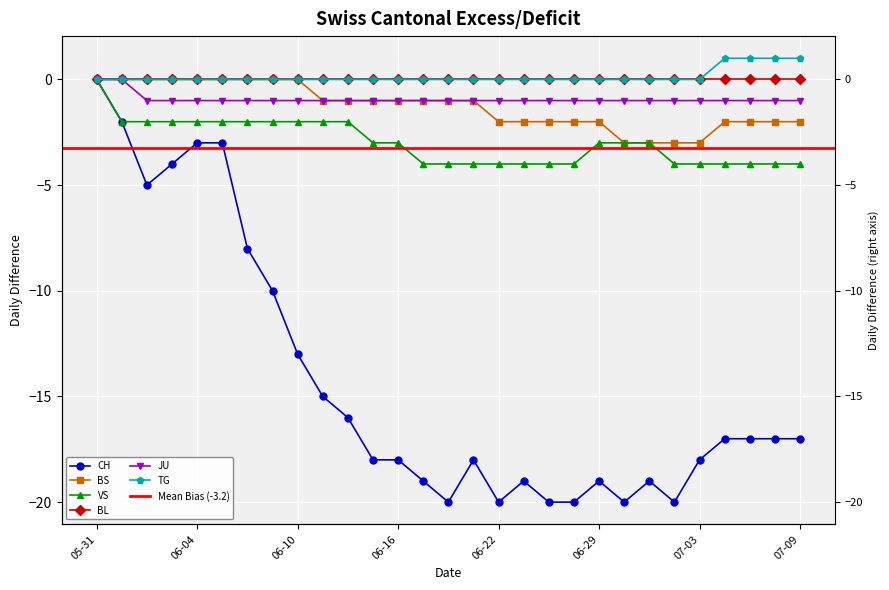

The value of CH at 05-31 is 12. True or false?

False